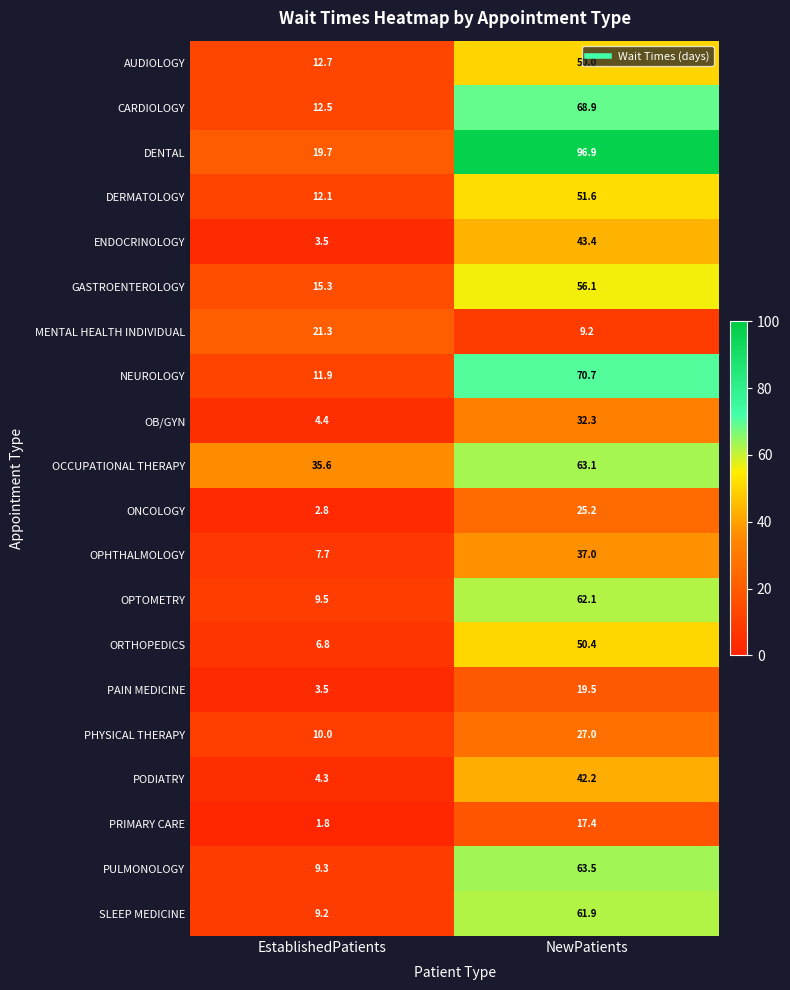

True or false: PRIMARY CARE has a value of 17.4 at NewPatients.

True